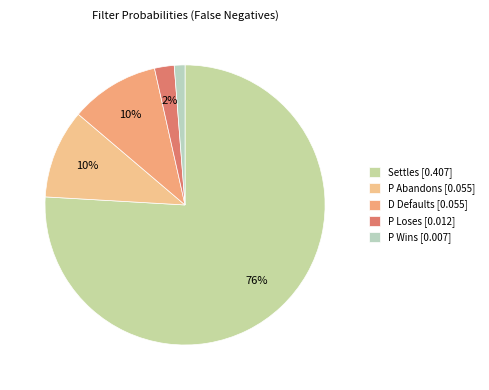

Which slice is the smallest?

P Wins